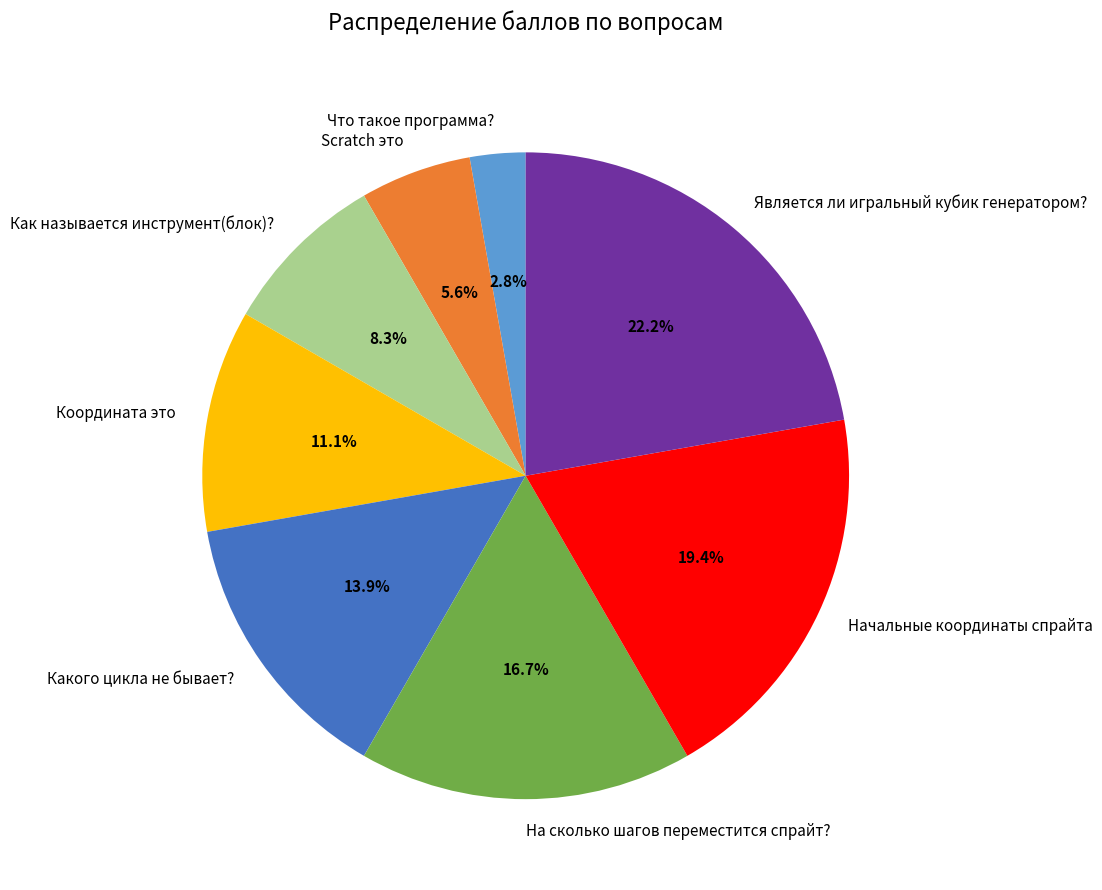

What is the largest slice in the pie chart?

Является ли игральный кубик генератором?